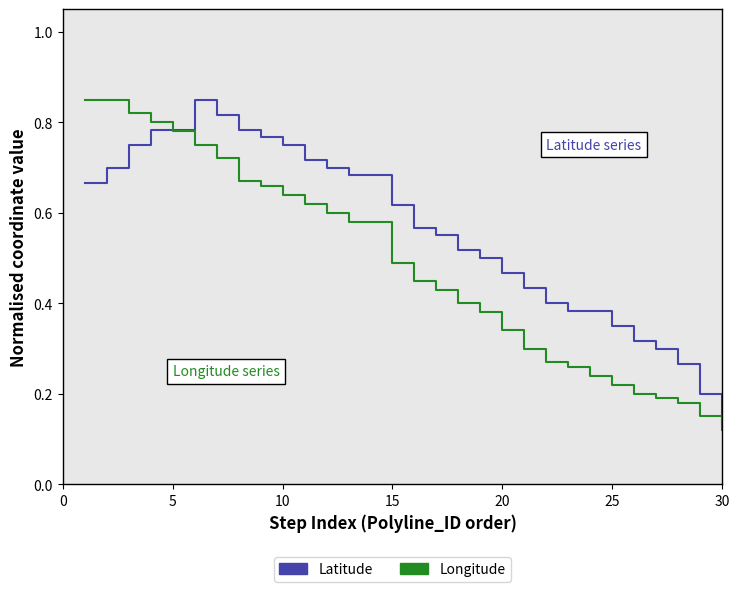

True or false: Latitude and Longitude intersect in this chart.

True